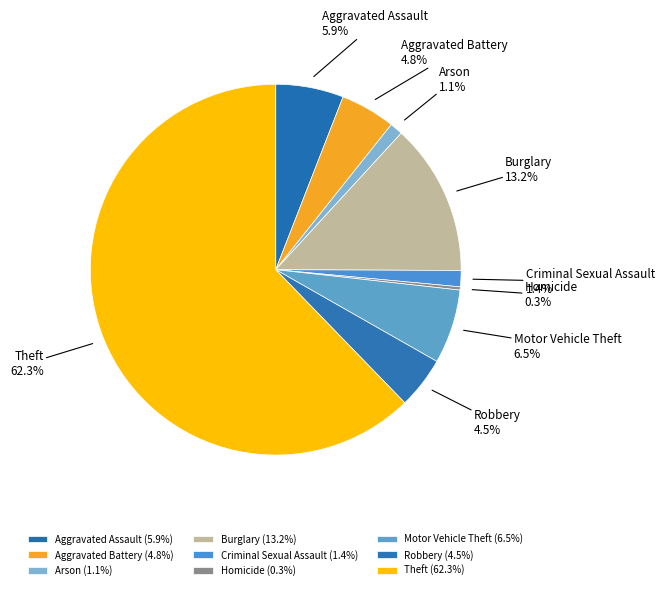

The Theft slice represents 72% of the pie. True or false?

False